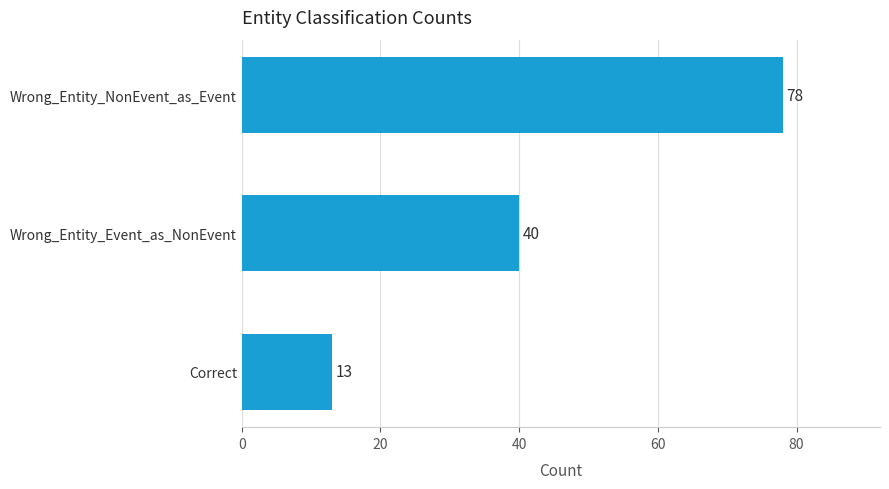

What is the smallest value displayed?

13